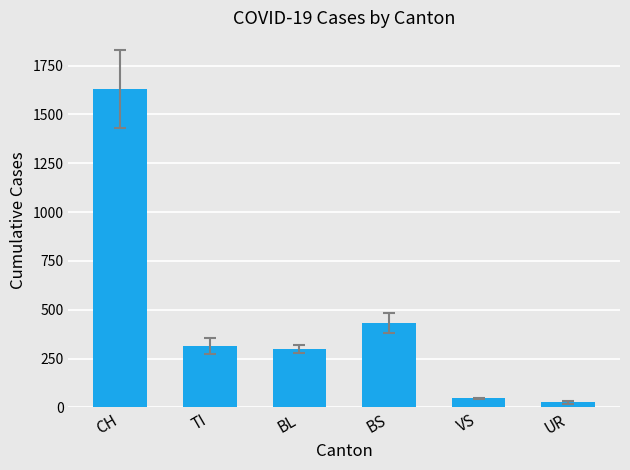

What is the label of the 1st bar from the left?

CH